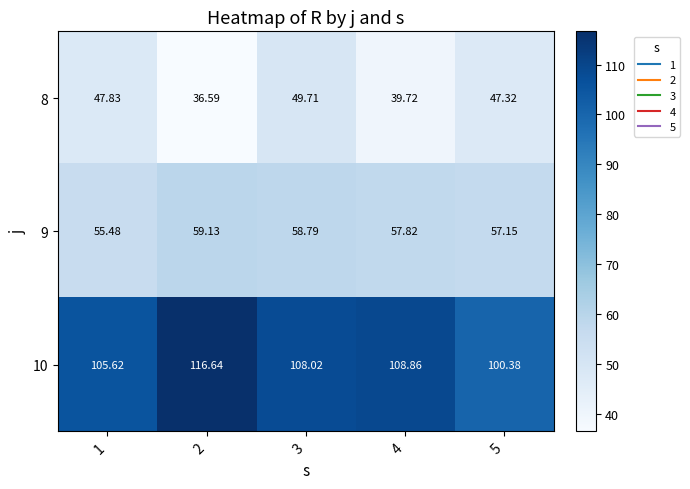

Is the value of 10 at 4 greater than the value of 9 at 3?

Yes